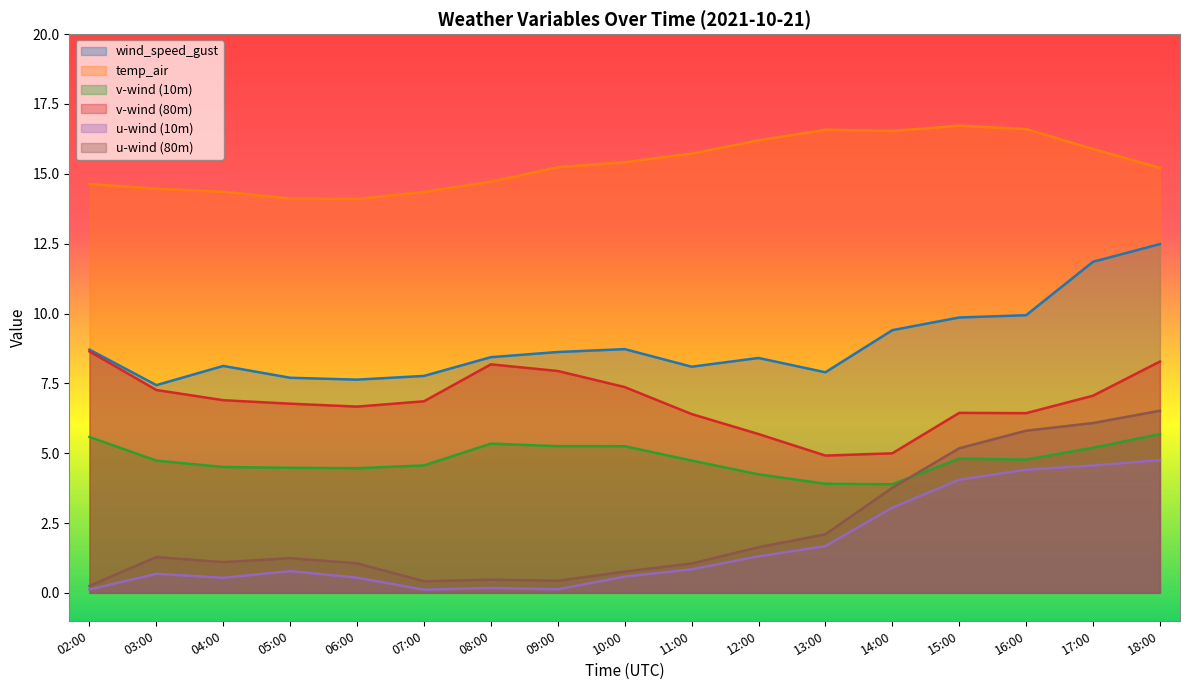

Reading left to right, list all the values displayed in this chart.

wind_speed_gust: 8.7	7.4	8.1	7.7	7.6	7.8	8.4	8.6	8.7	8.1	8.4	7.9	9.4	9.9	9.9	11.9	12.5
temp_air: 14.6	14.5	14.4	14.1	14.1	14.4	14.7	15.2	15.4	15.7	16.2	16.6	16.5	16.7	16.6	15.9	15.2
v_wind_0: 5.6	4.7	4.5	4.5	4.5	4.6	5.3	5.3	5.2	4.7	4.2	3.9	3.9	4.8	4.8	5.2	5.7
v_wind_1: 8.6	7.3	6.9	6.8	6.7	6.9	8.2	7.9	7.4	6.4	5.7	4.9	5.0	6.4	6.4	7.1	8.3
u_wind_0: 0.1	0.7	0.5	0.8	0.5	0.1	0.2	0.1	0.6	0.8	1.3	1.7	3.0	4.0	4.4	4.6	4.7
u_wind_1: 0.2	1.3	1.1	1.2	1.1	0.4	0.5	0.4	0.8	1.0	1.6	2.1	3.8	5.2	5.8	6.1	6.5